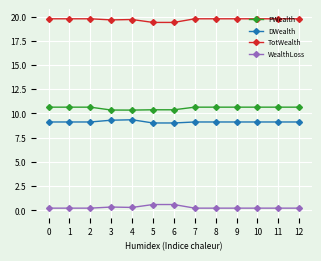

True or false: TotWealth has a value of 19.4 at 6.

True